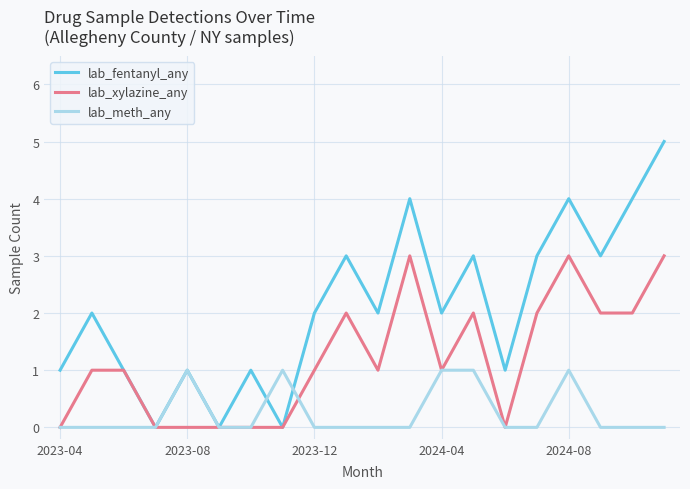

List the series in order of their overall mean, highest first.

lab_fentanyl_any, lab_xylazine_any, lab_meth_any